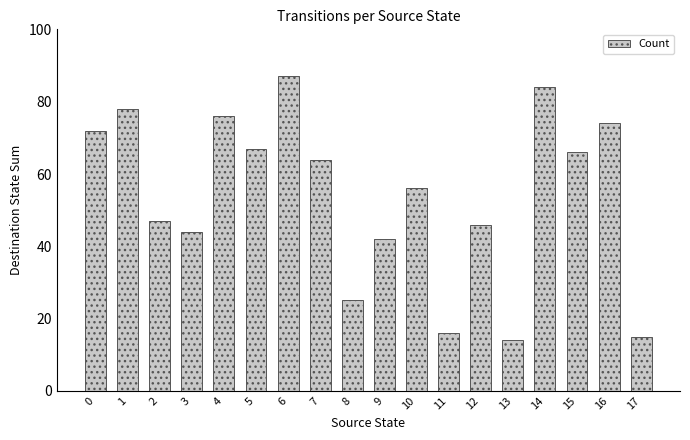

Which label corresponds to the largest value in the chart?

6